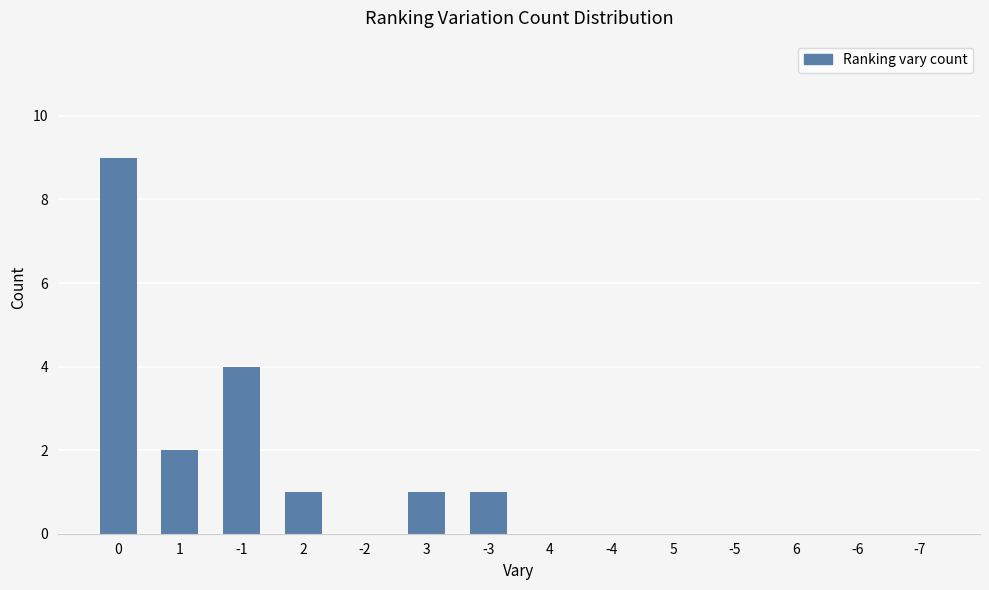

True or false: the data shows 4 at 6.

False